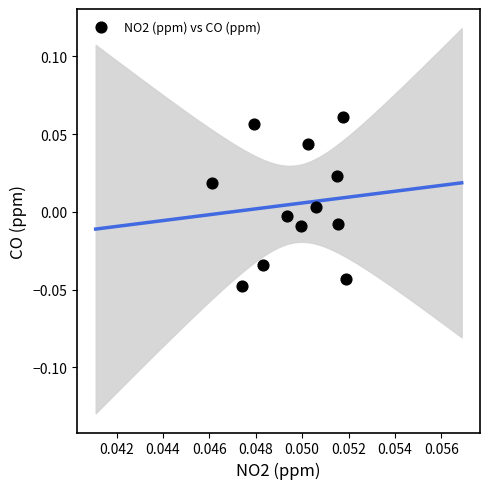

How many data points are displayed?

12